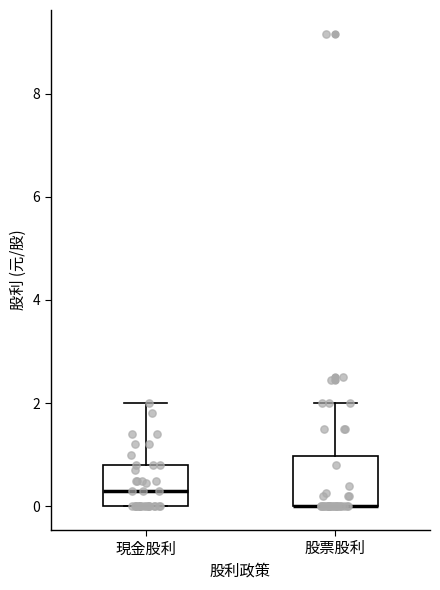

Reading left to right, read every box against the y-axis: the position of its median line, the range the box covers, and the ends of its whiskers. The values are not printed on the chart, so give them approximately, as read against the axis.

現金股利: median 0.4, box 0.0 to 0.8, whiskers 0.0 to 2.0
股票股利: median 0.0 (drawn on the box's lower edge), box 0.0 to 1.0, whiskers 0.0 to 2.0